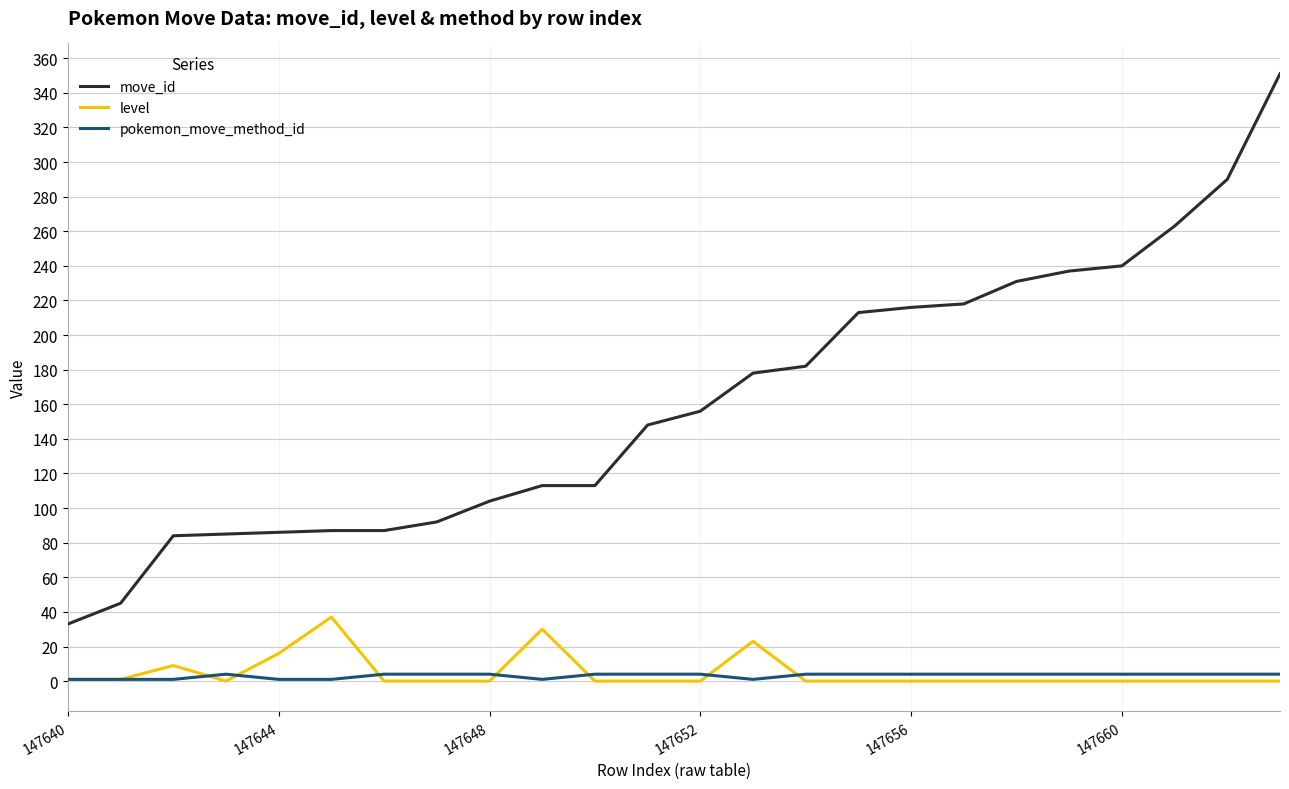

What is the highest value of the move_id series?

351